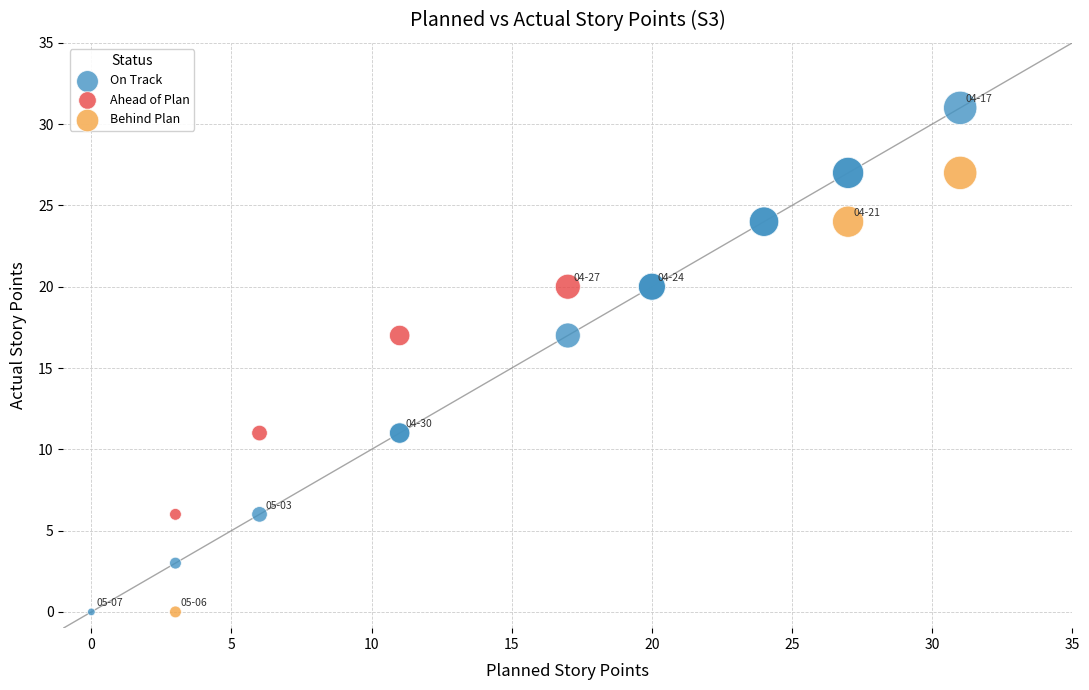

Which series has the largest Y range (max minus min)?

On Track